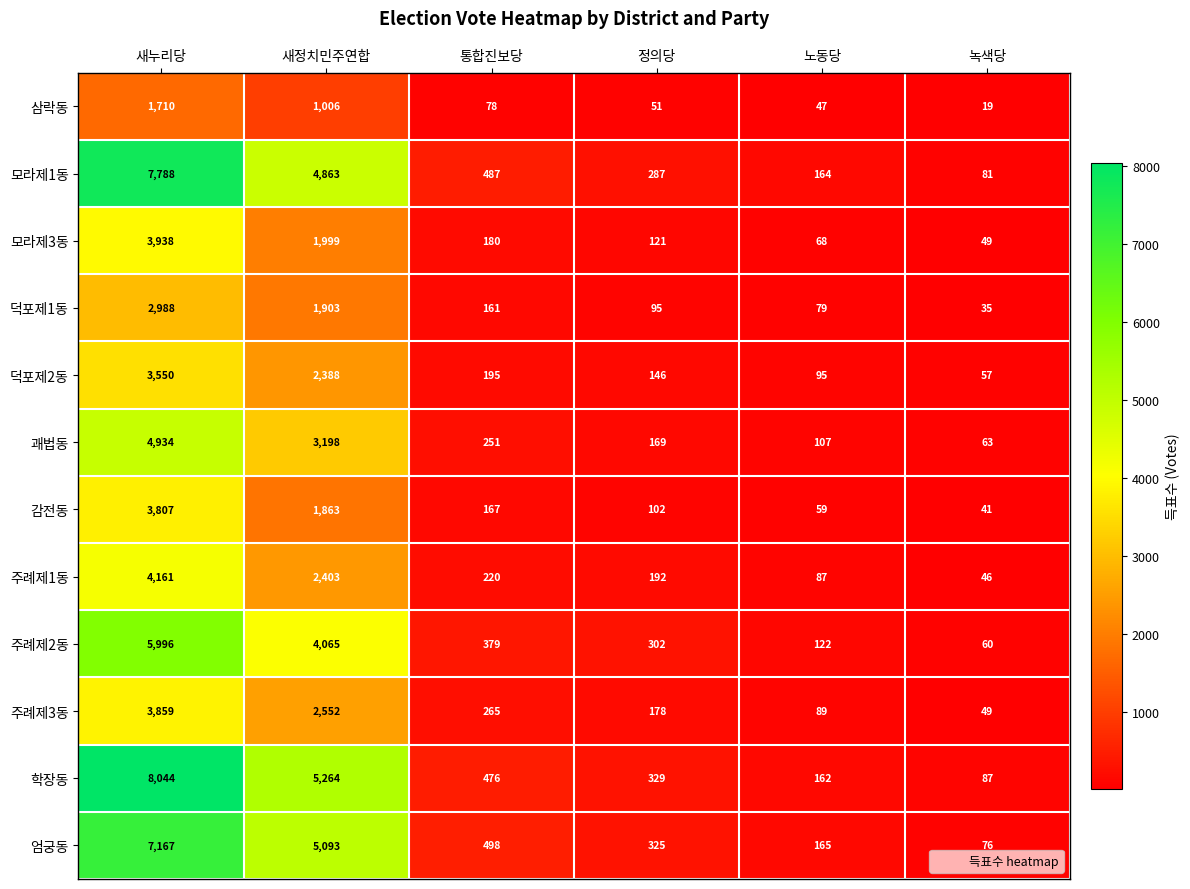

Where does the 모라제1동 series first go above 487?

새누리당